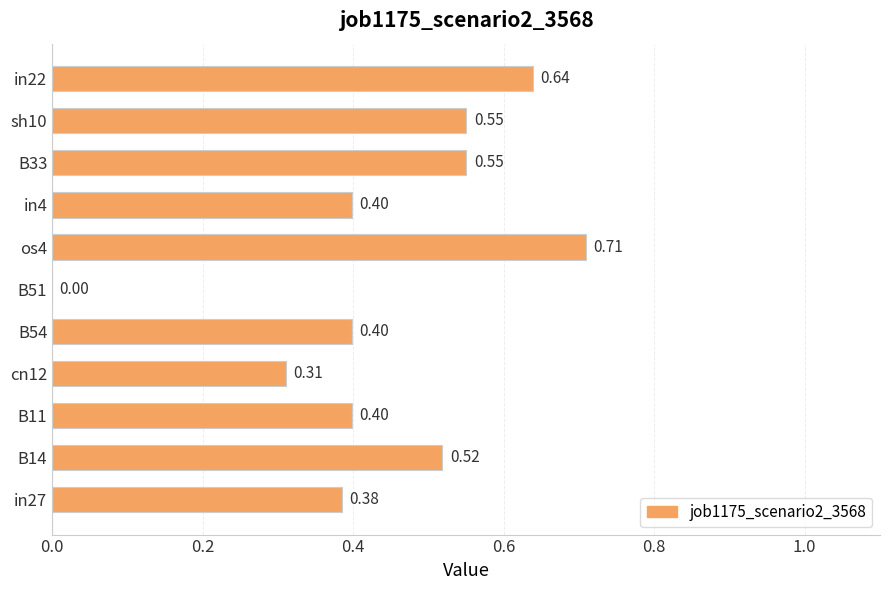

Between in27 and B11, which is larger?

B11